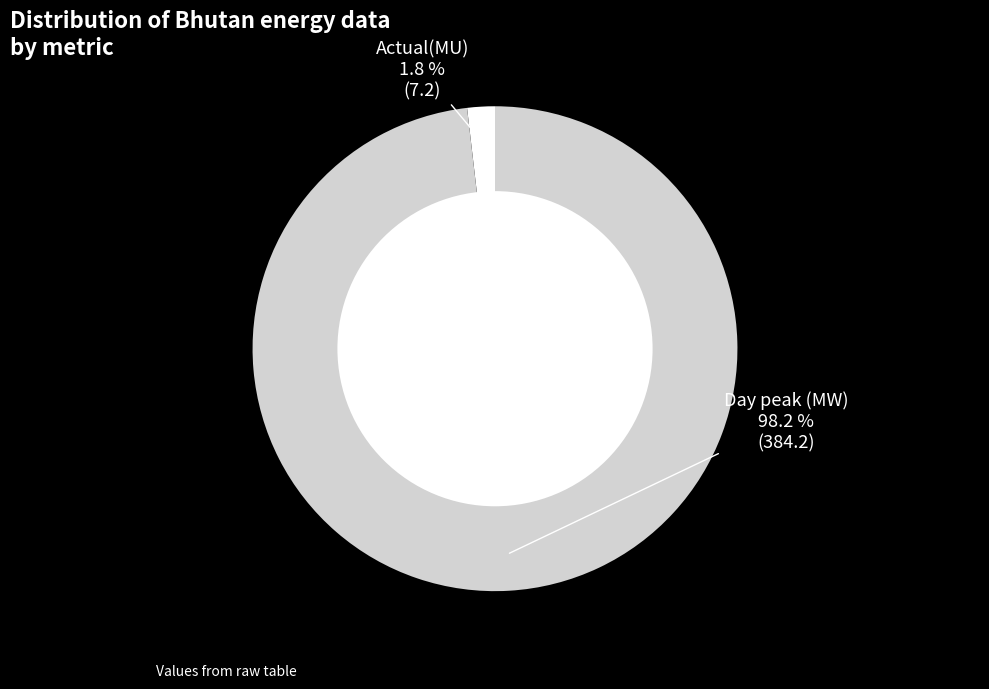

Rank the categories by value from highest to lowest.

Day peak (MW), Actual(MU)